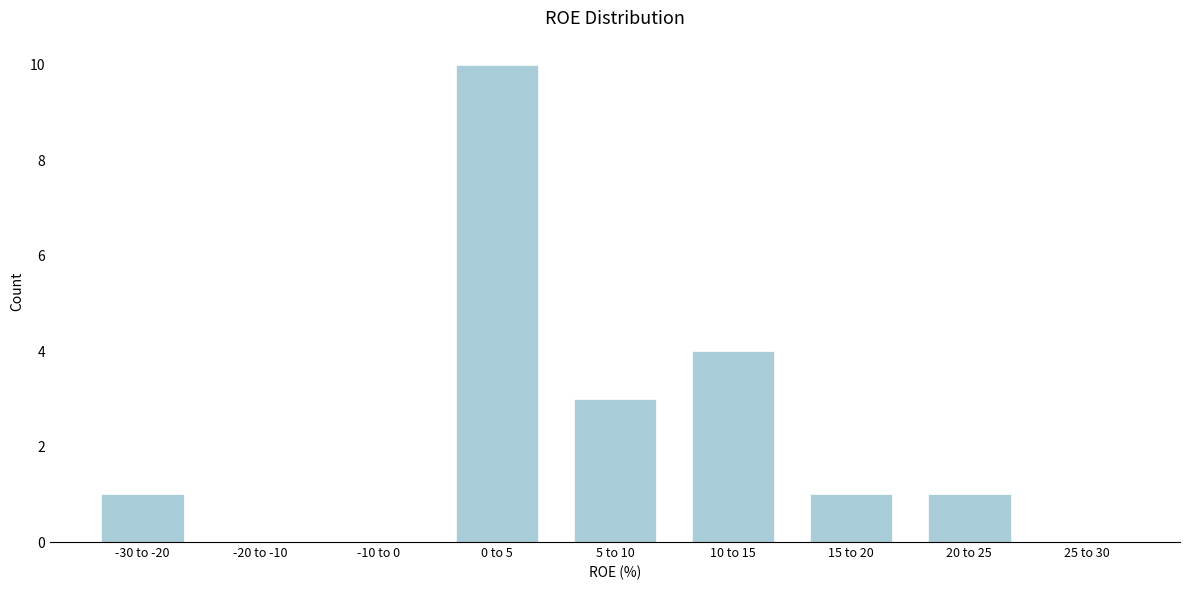

Reading right to left, what are all the values shown in this chart?

25 to 30=0	20 to 25=1	15 to 20=1	10 to 15=4	5 to 10=3	0 to 5=10	-10 to 0=0	-20 to -10=0	-30 to -20=1